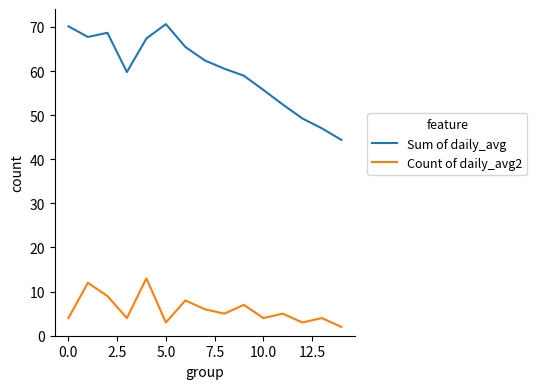

True or false: Sum of daily_avg and Count of daily_avg2 intersect in this chart.

False